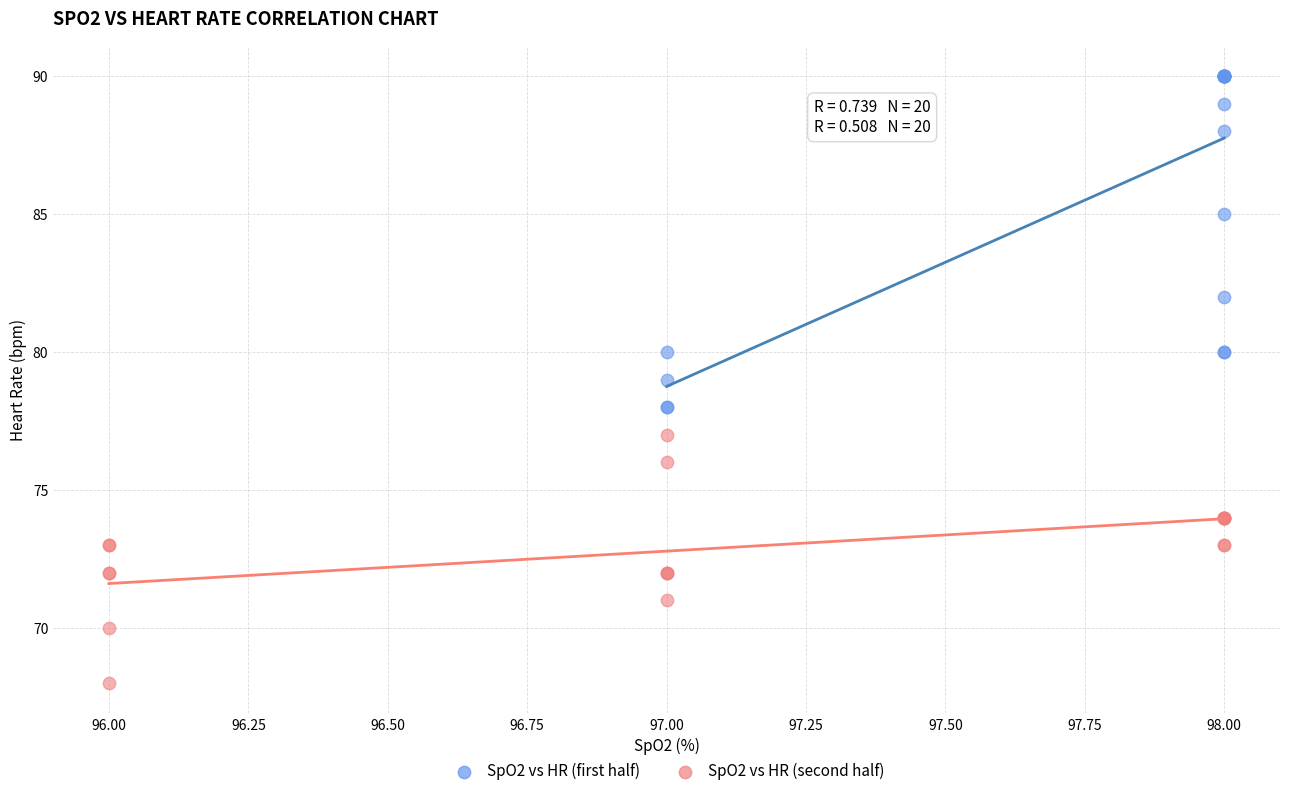

Which series has the widest spread of Y values?

SpO2 vs HR (first half)